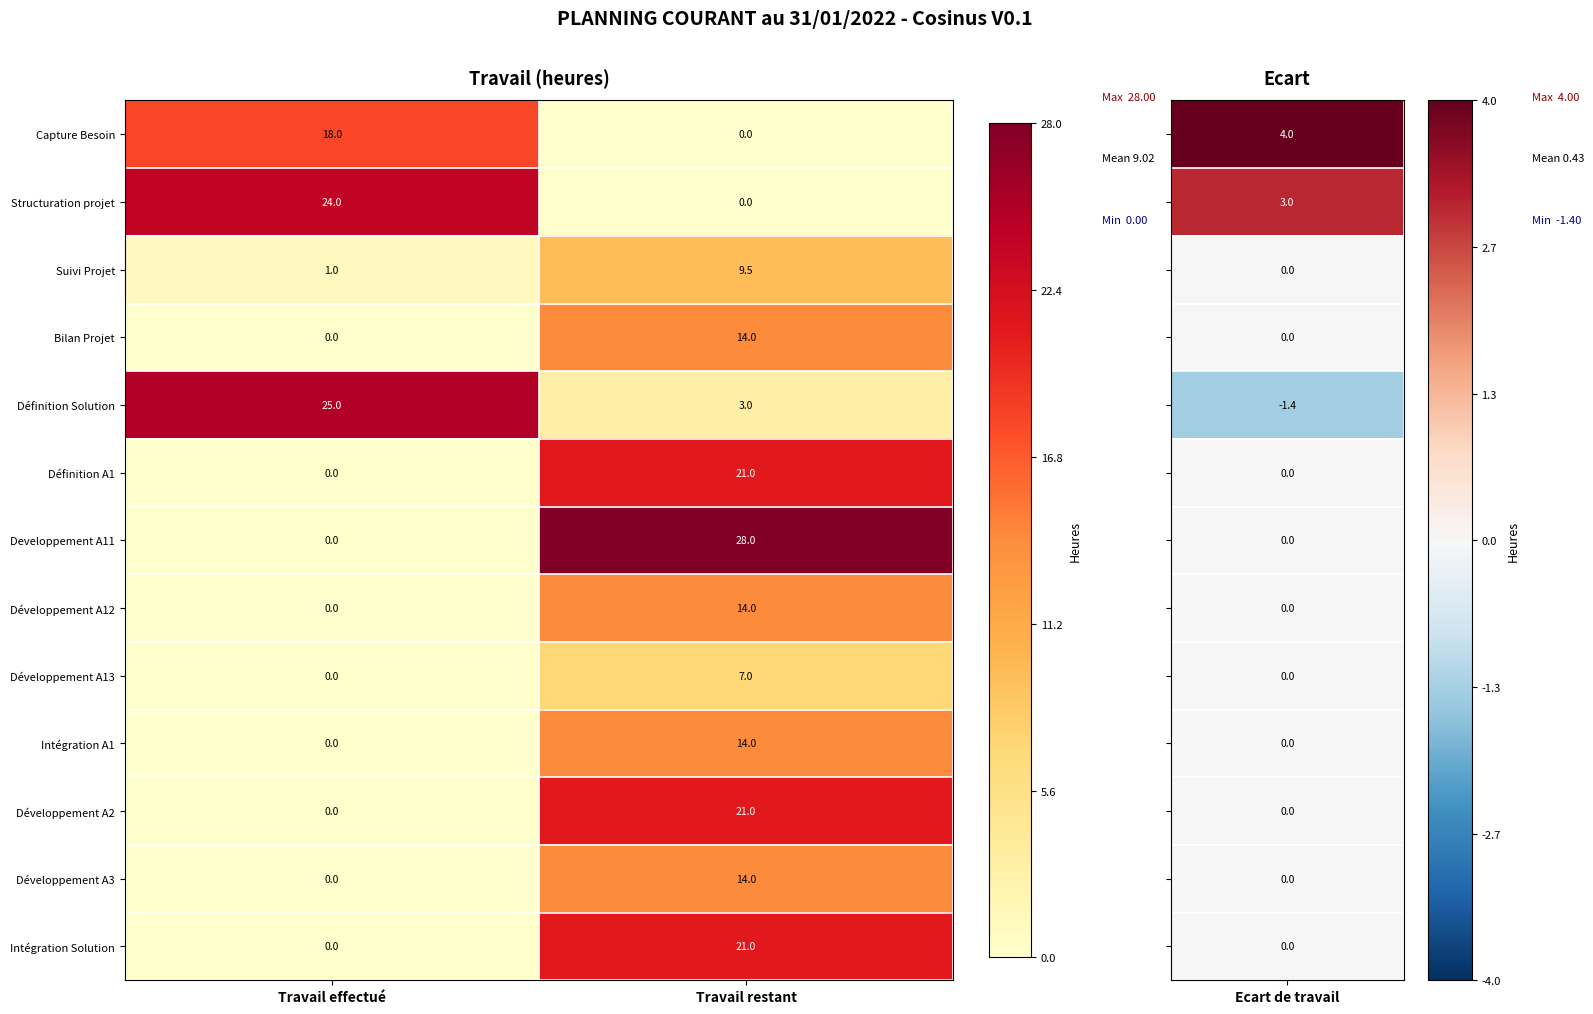

At which category is the sum across all series the highest?

Travail restant